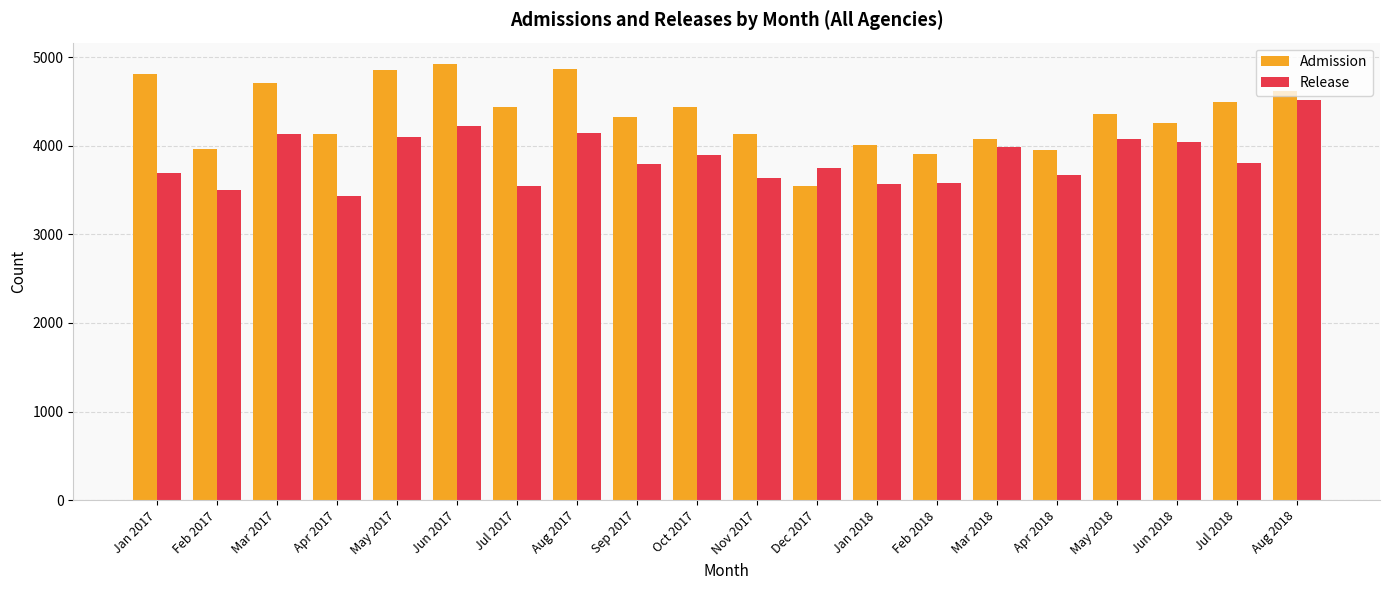

At how many categories does at least one series exceed 4220?

12